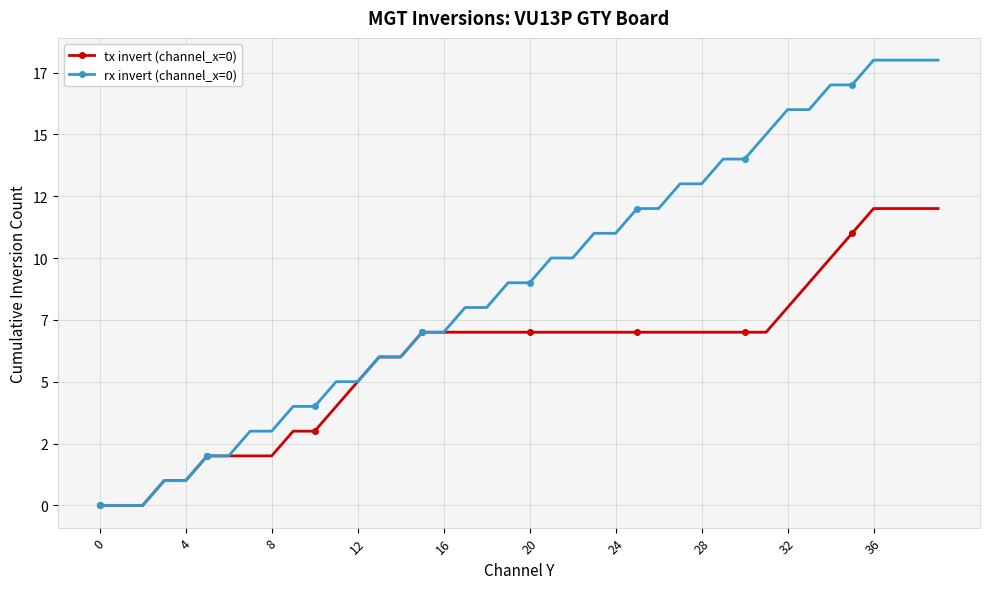

What are all the series names shown in the legend?

tx invert (channel_x=0), rx invert (channel_x=0)